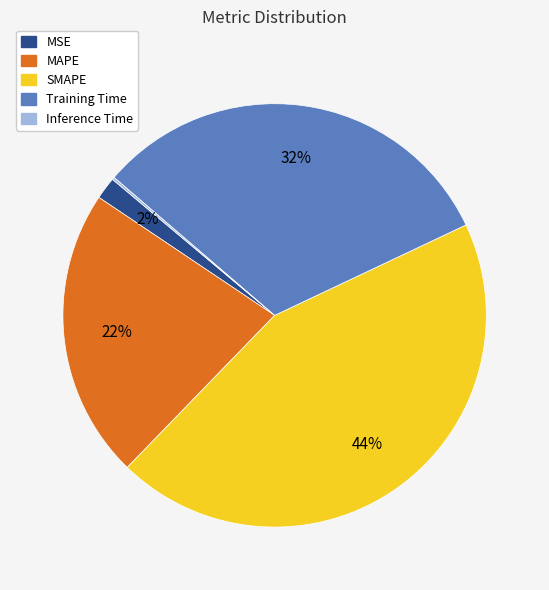

Which category has the biggest portion of the pie?

SMAPE